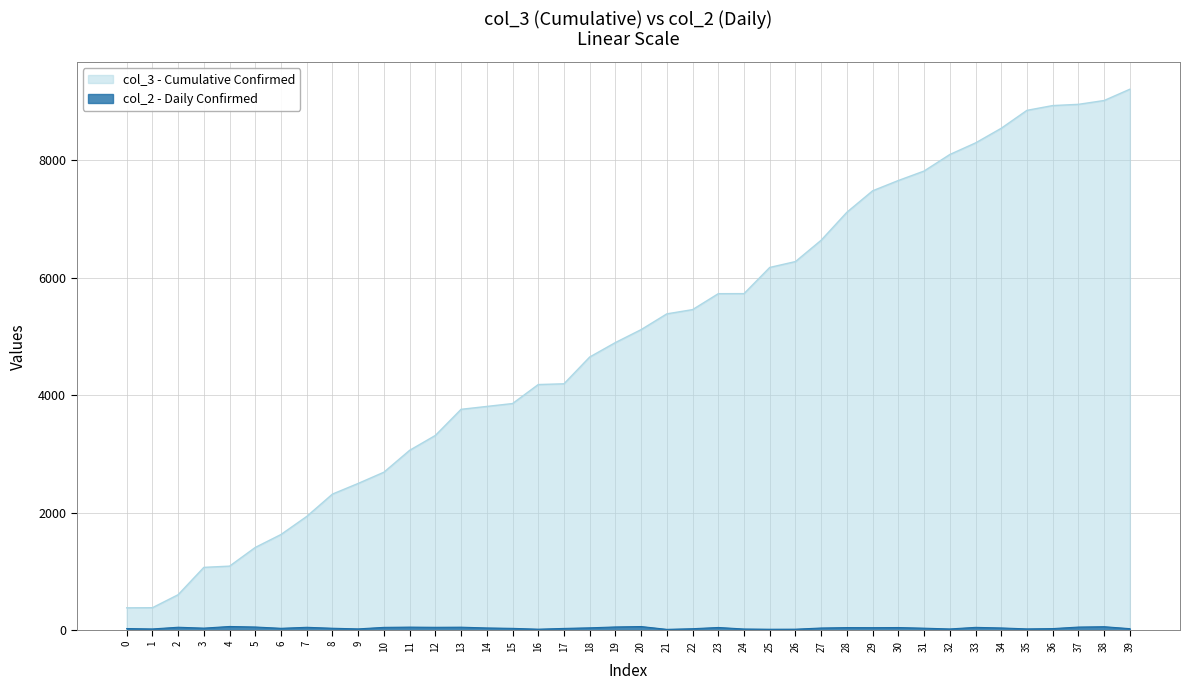

What is the change in value from 4 to 18?

-23